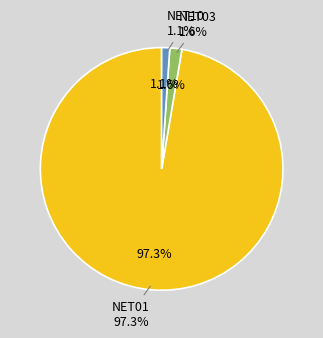

Rank the categories by value from highest to lowest.

NET01, NET03, NET10